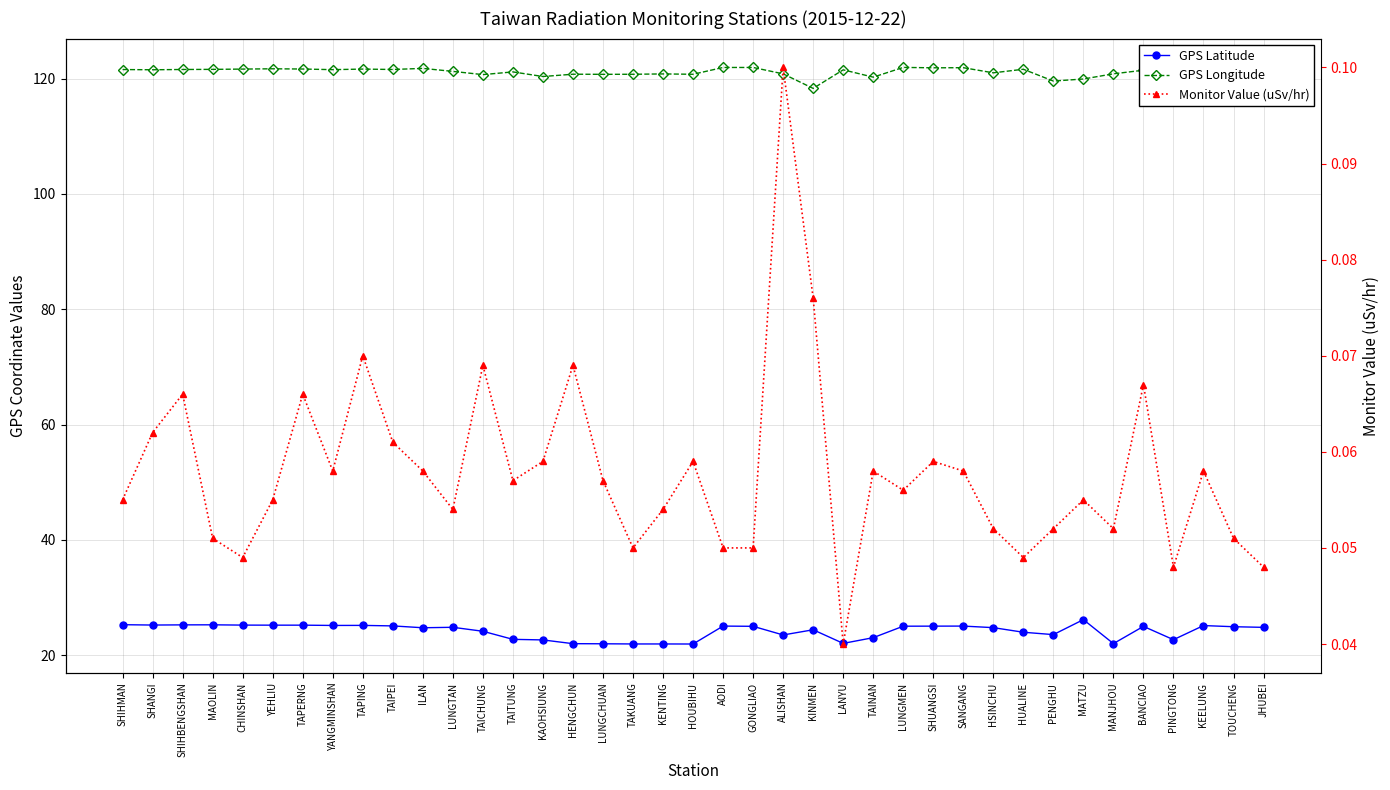

Which series has the largest range (max minus min)?

GPS Latitude